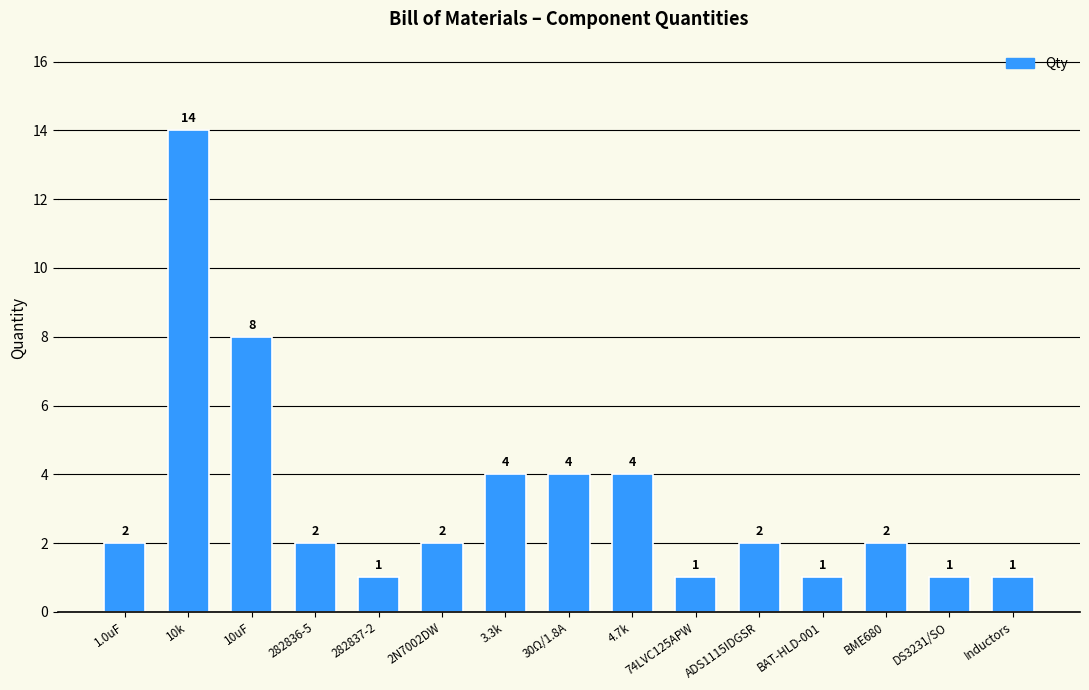

Reading left to right, list all the values displayed in this chart.

2	14	8	2	1	2	4	4	4	1	2	1	2	1	1